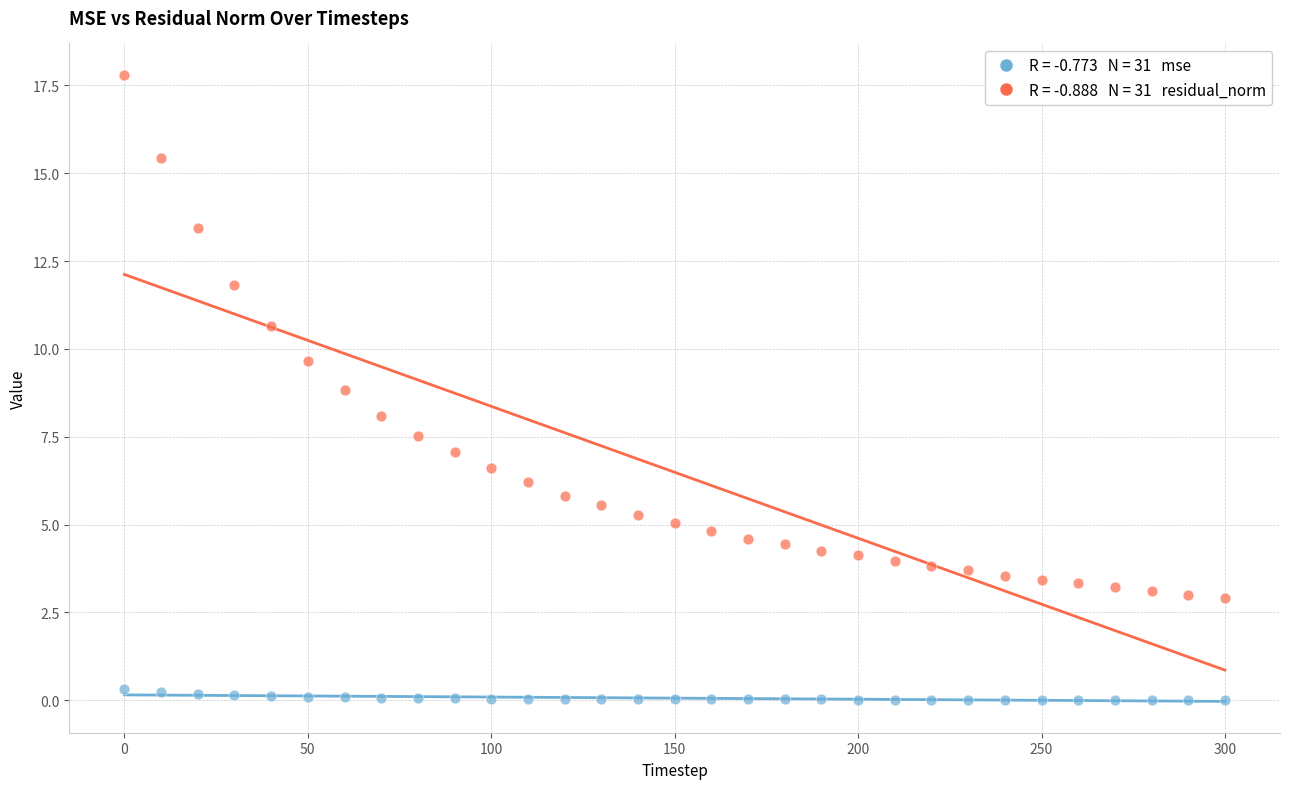

Across all data points, what is the range of X values (max minus min)?

300.0